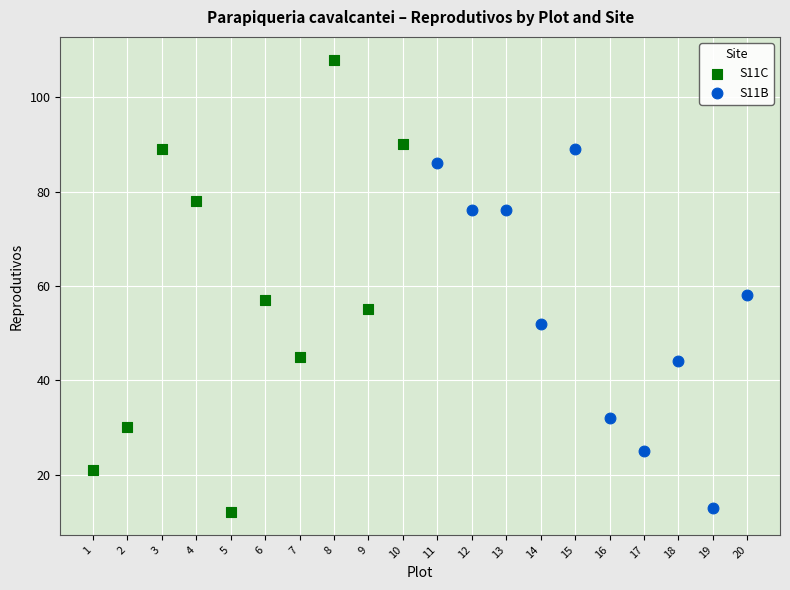

Which series has the largest Y range (max minus min)?

S11C